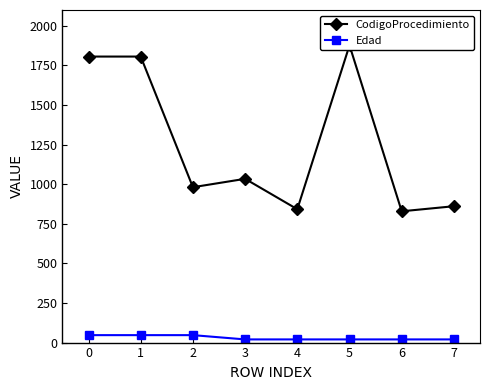

Reading right to left, transcribe all the data shown in this chart.

CodigoProcedimiento: 861	829	1877	842	1034	981	1806	1806
Edad: 20	20	20	20	20	47	47	47